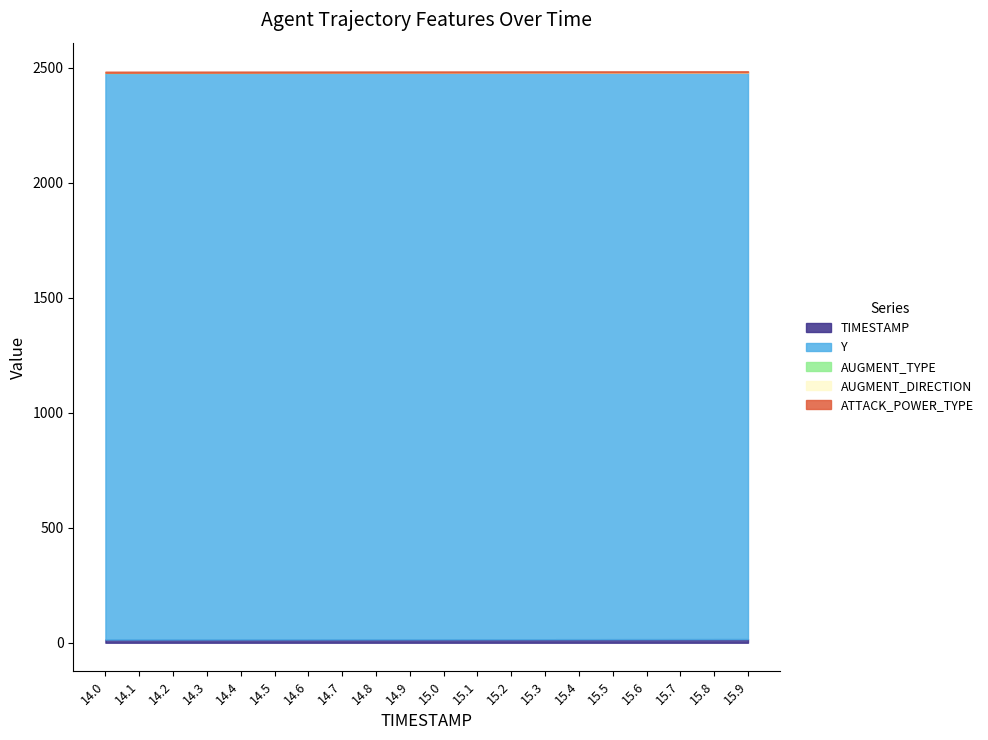

Reading left to right, list all the values displayed in this chart.

TIMESTAMP: 14.0	14.1	14.2	14.3	14.4	14.5	14.6	14.7	14.8	14.9	15.0	15.1	15.2	15.3	15.4	15.5	15.6	15.7	15.8	15.9
Y: 2463.2	2463.2	2463.2	2463.2	2463.2	2463.2	2463.2	2463.2	2463.2	2463.2	2463.2	2463.2	2463.2	2463.2	2463.2	2463.2	2463.1	2463.1	2463.1	2463.1
AUGMENT_TYPE: 1.0	1.0	1.0	1.0	1.0	1.0	1.0	1.0	1.0	1.0	1.0	1.0	1.0	1.0	1.0	1.0	1.0	1.0	1.0	1.0
AUGMENT_DIRECTION: 0.0	0.0	0.0	0.0	0.0	0.0	0.0	0.0	0.0	0.0	0.0	0.0	0.0	0.0	0.0	0.0	0.0	0.0	0.0	0.0
ATTACK_POWER_TYPE: 5.0	5.0	5.0	5.0	5.0	5.0	5.0	5.0	5.0	5.0	5.0	5.0	5.0	5.0	5.0	5.0	5.0	5.0	5.0	5.0